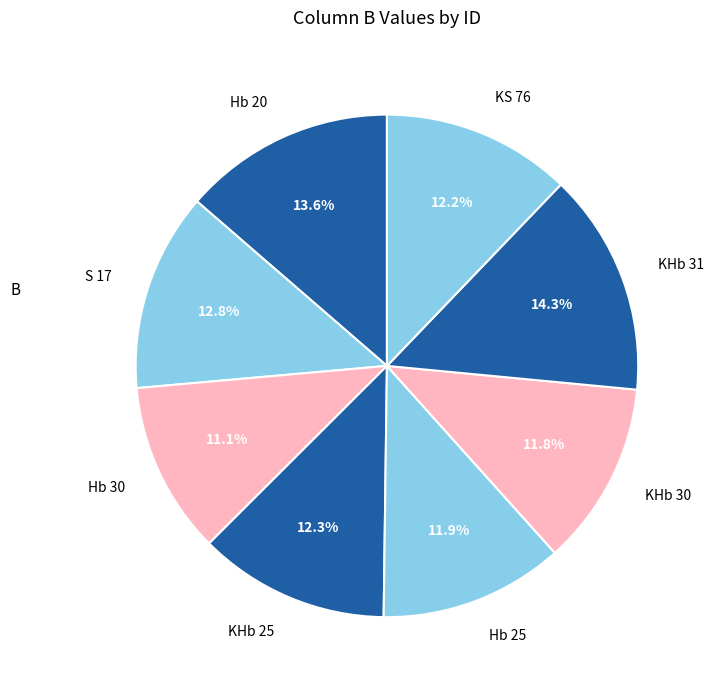

Does KHb 31 account for over 50% of the chart?

No